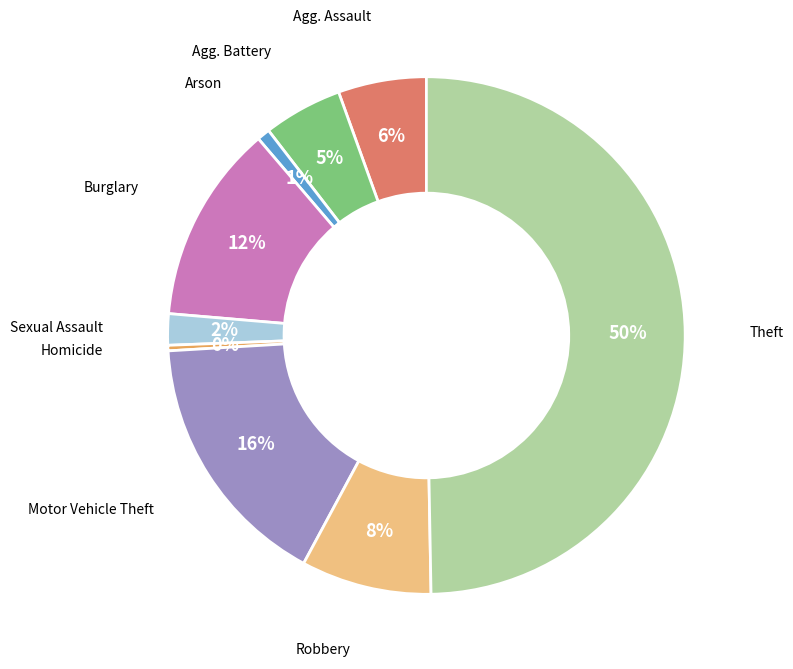

How many segments does this pie chart have?

9